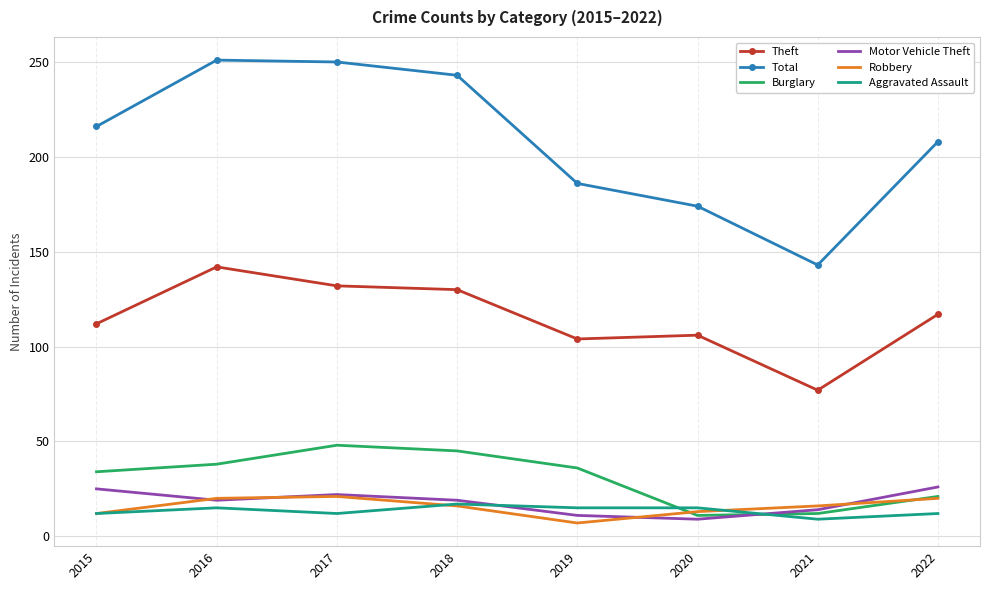

What are all the series names shown in the legend?

Theft, Total, Burglary, Motor Vehicle Theft, Robbery, Aggravated Assault